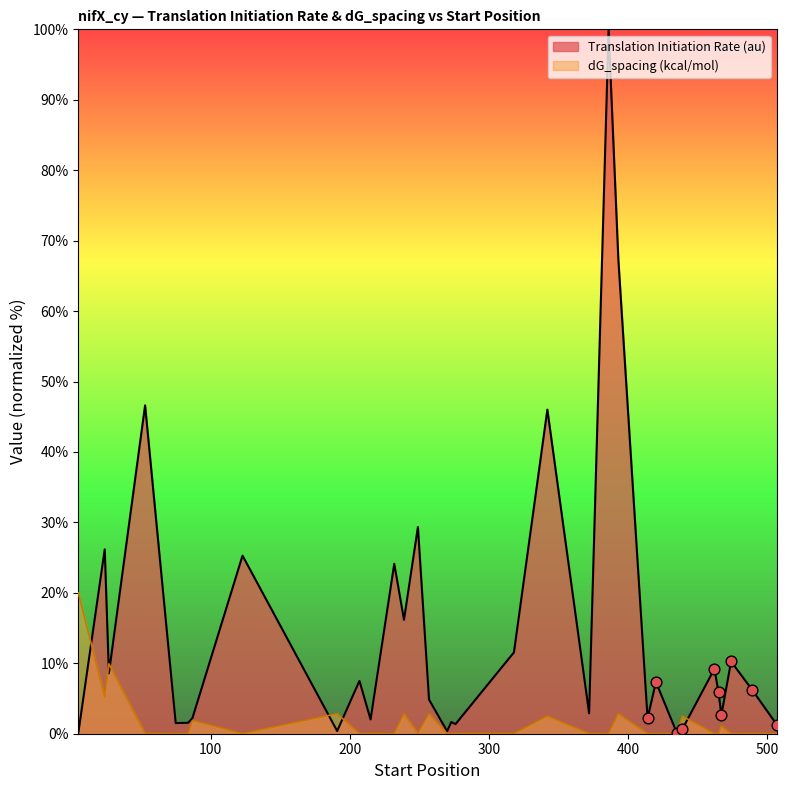

At which category is the sum across all series the highest?

386